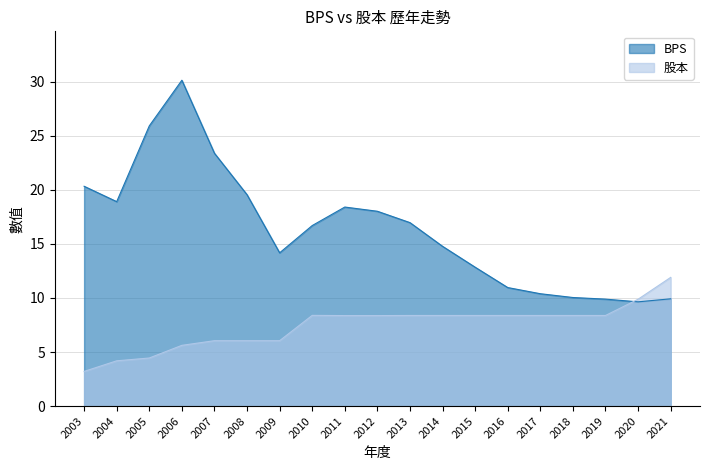

List the series in order of their peak value, lowest first.

股本, BPS